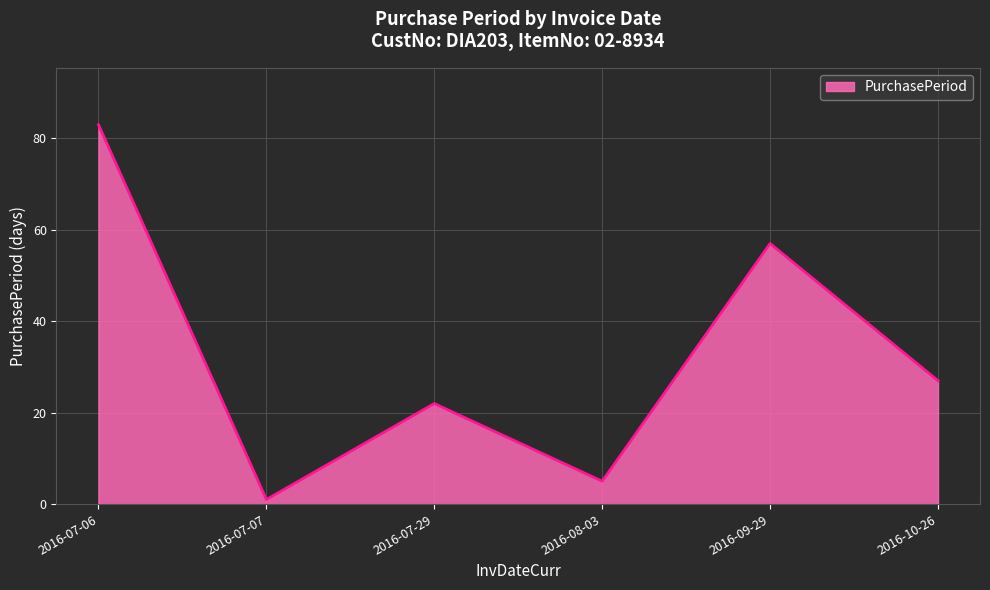

True or false: there are more than 2 points higher than both neighbors.

False